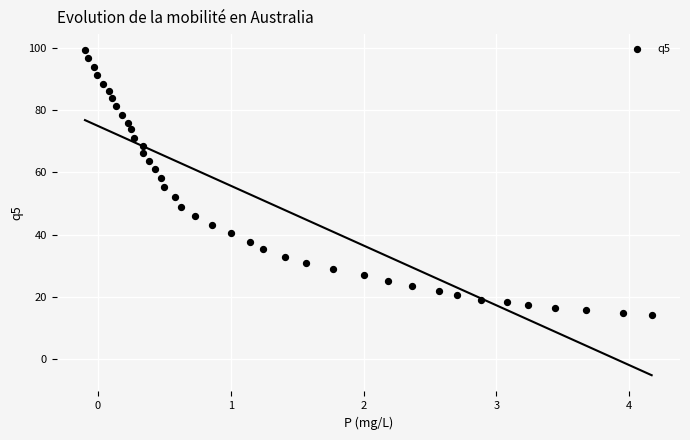

What is the range of X values (max minus min)?

4.3